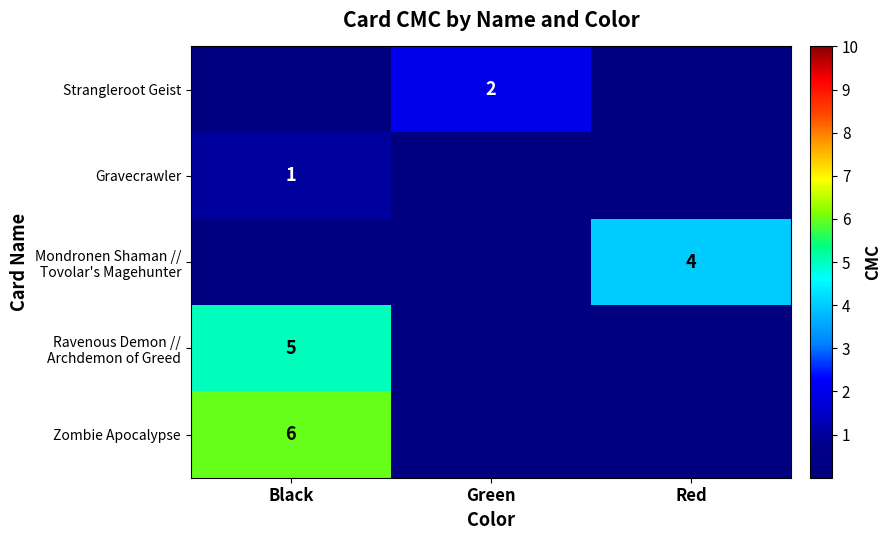

The Zombie Apocalypse series shows 4 at Black. True or false?

False